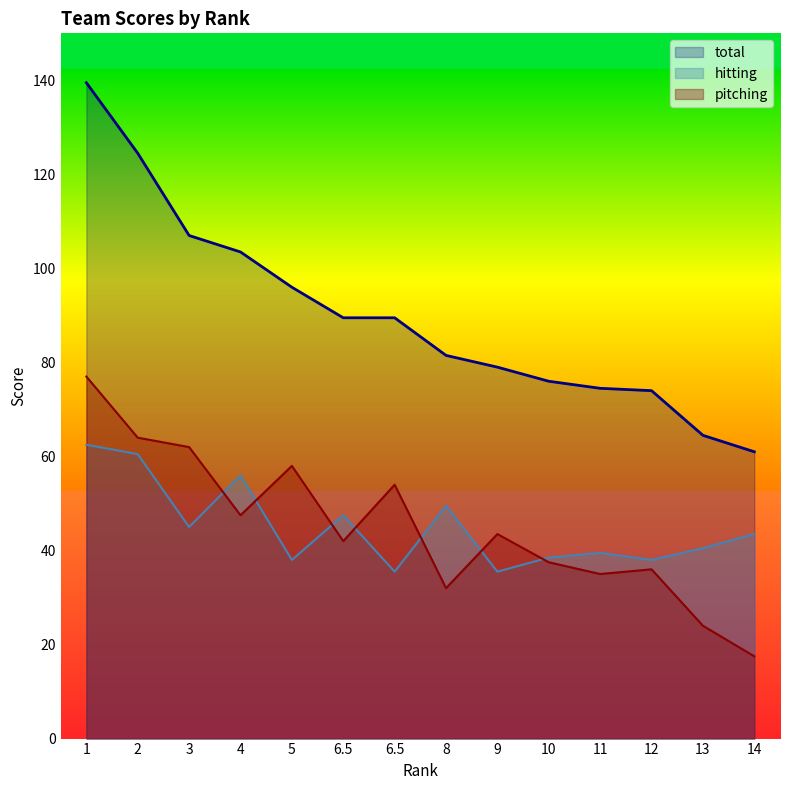

What is the difference between the highest and lowest values at 9?

43.5